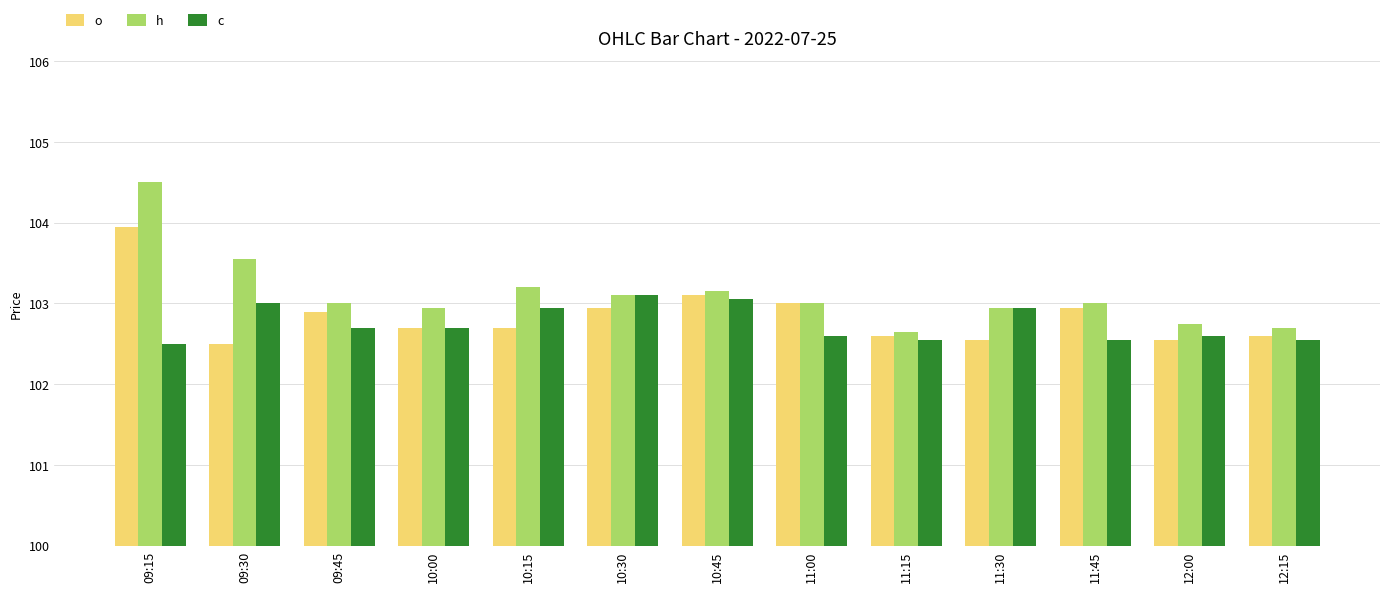

Rank the series by their maximum value, from lowest to highest.

c, o, h